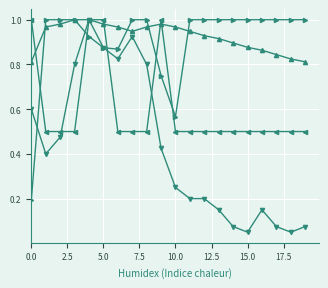

Does the chart have visible grid lines?

Yes